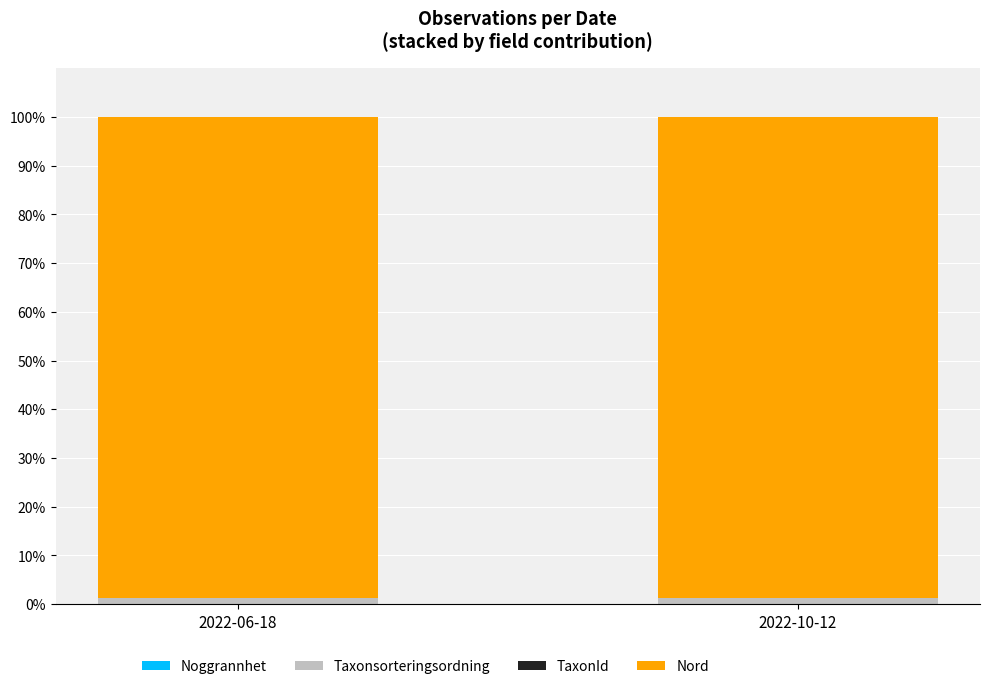

Is it true that Nord equals 141.1 at 2022-06-18?

False